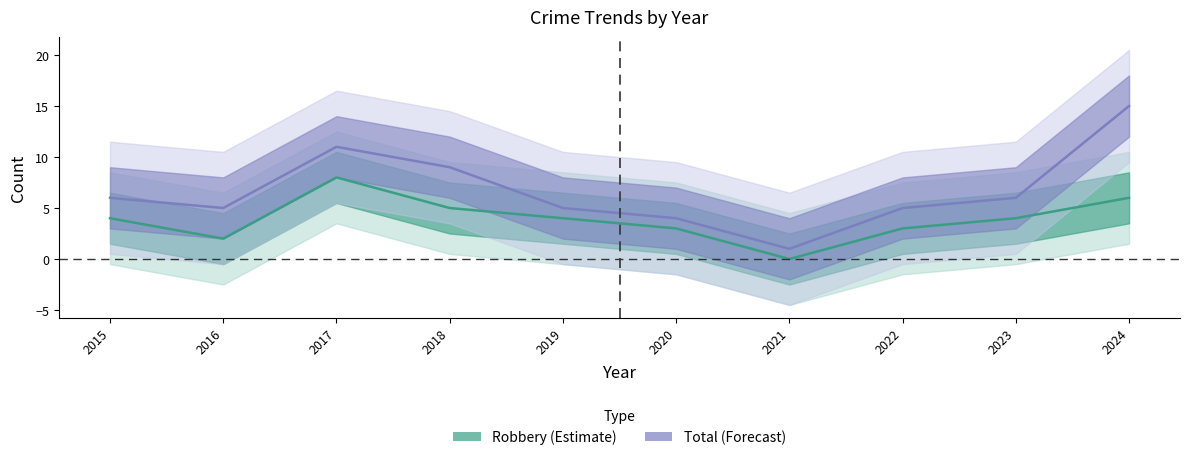

Does the chart have visible grid lines?

No